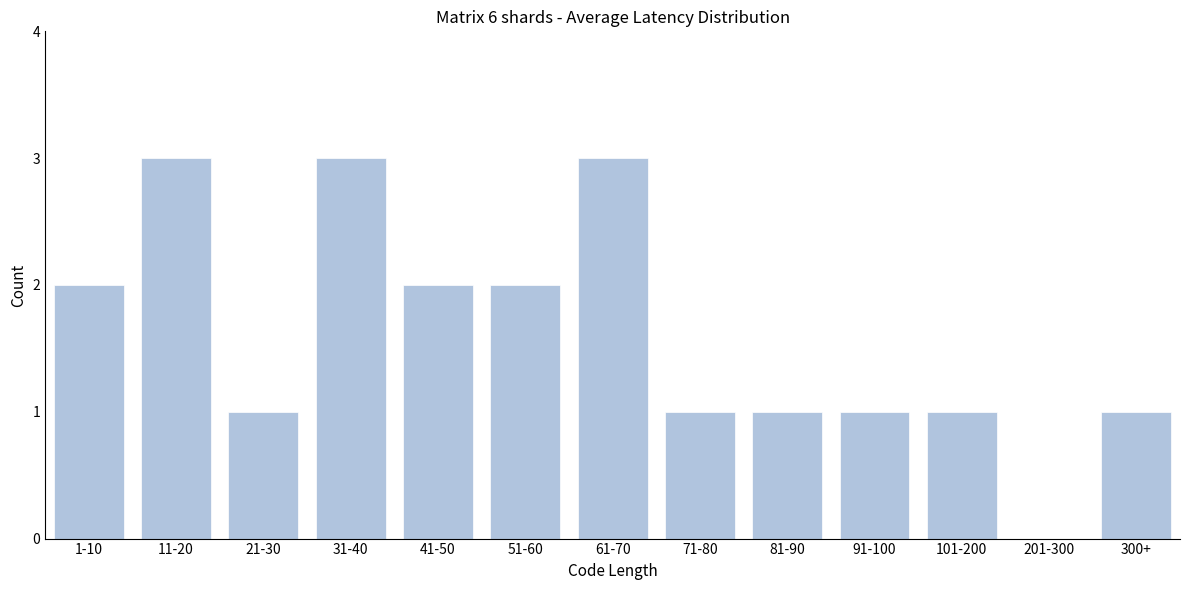

Reading left to right, what are all the values shown in this chart?

1-10=2	11-20=3	21-30=1	31-40=3	41-50=2	51-60=2	61-70=3	71-80=1	81-90=1	91-100=1	101-200=1	201-300=0	300+=1